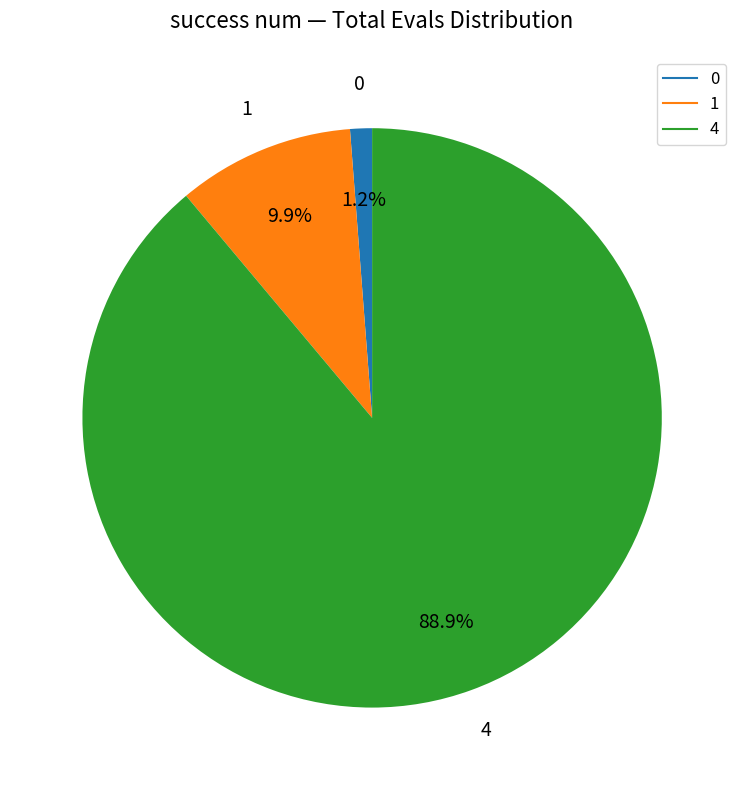

Does 1 account for over 50% of the chart?

No